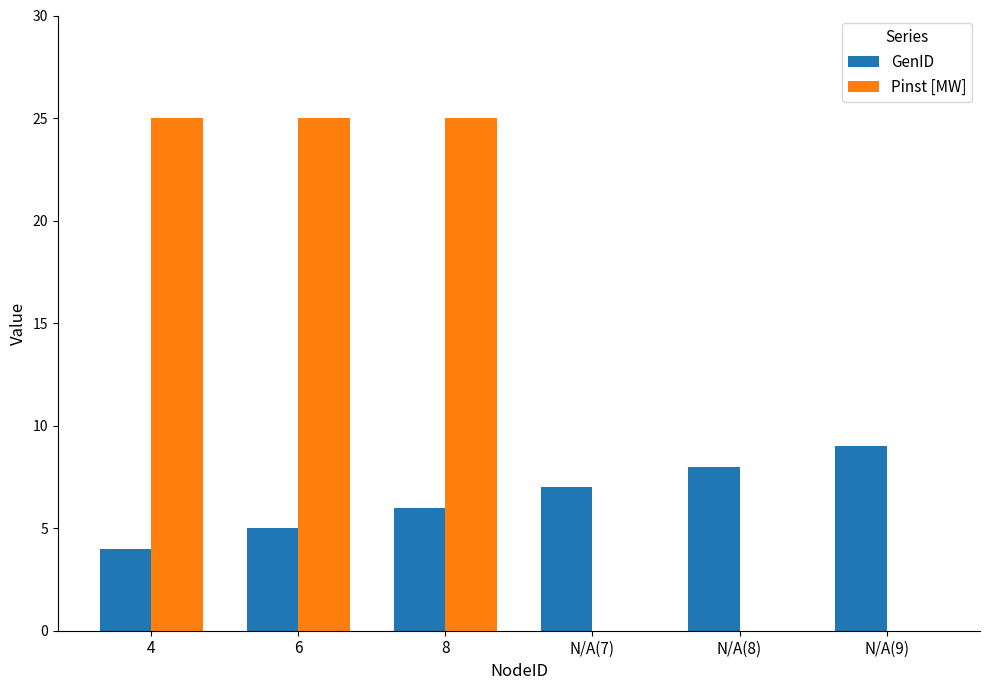

Count the number of categories in the chart.

6